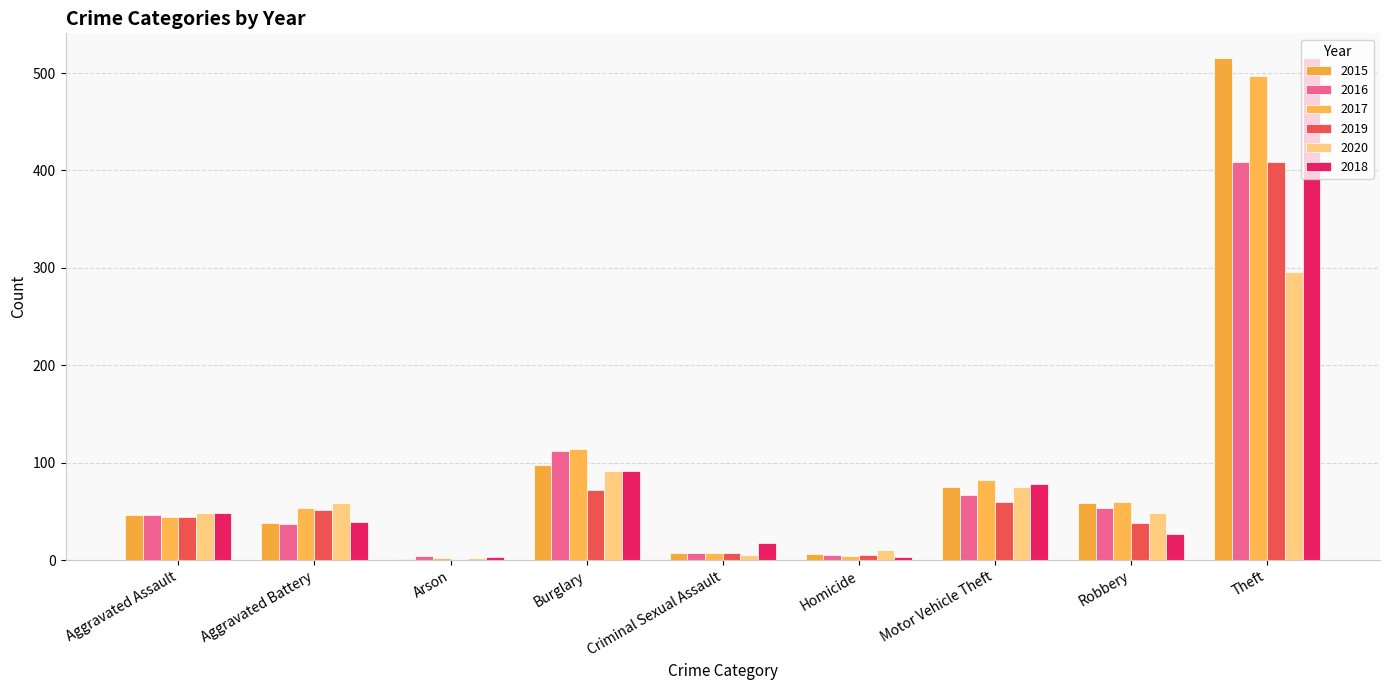

Is it true that 2019 equals 58 at Robbery?

False